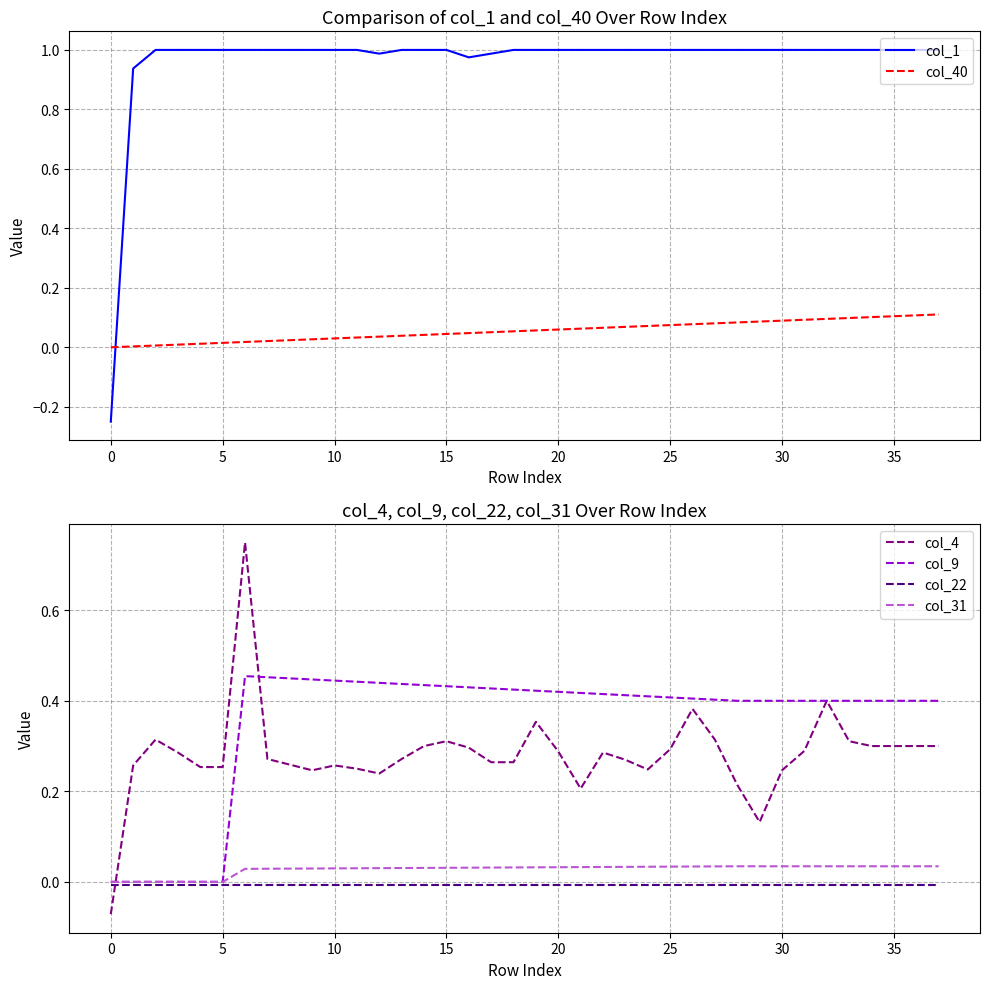

Does the chart have visible grid lines?

Yes